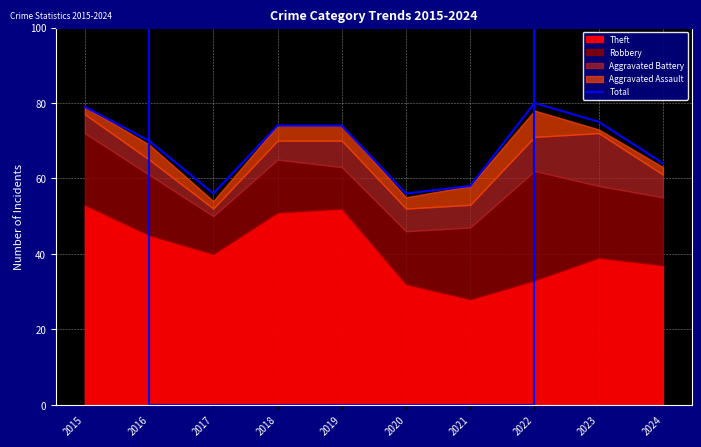

True or false: the data shows 56 at 2020.

True